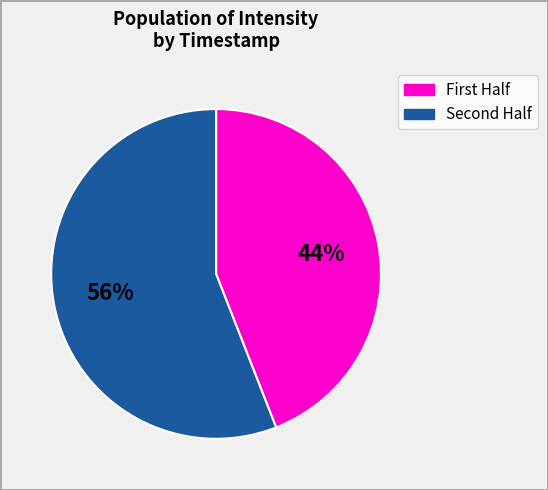

Does any single category account for the majority?

Yes